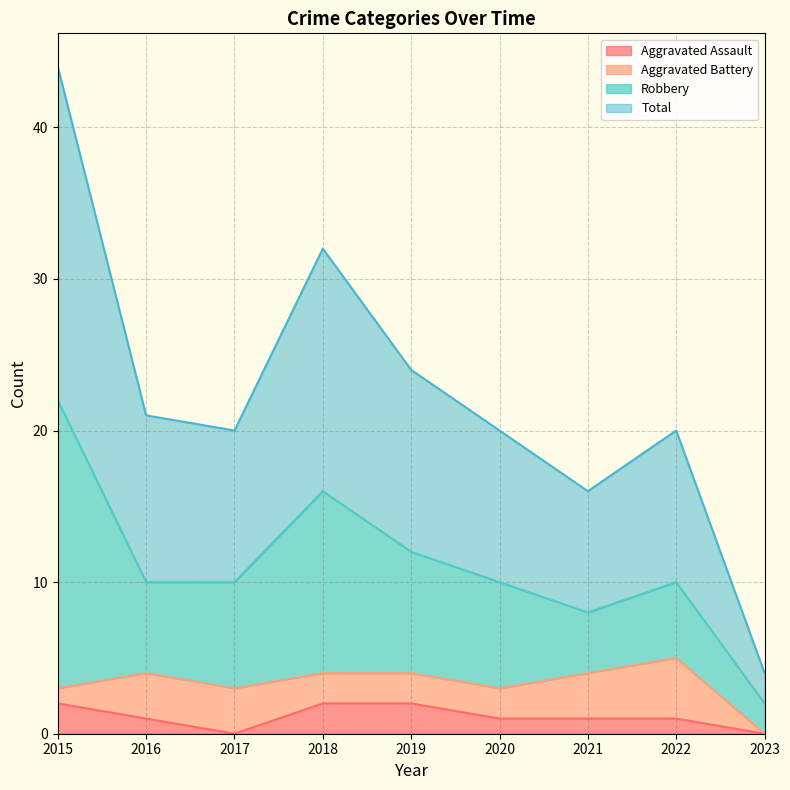

Which has a higher value, 2021 or 2018?

2018